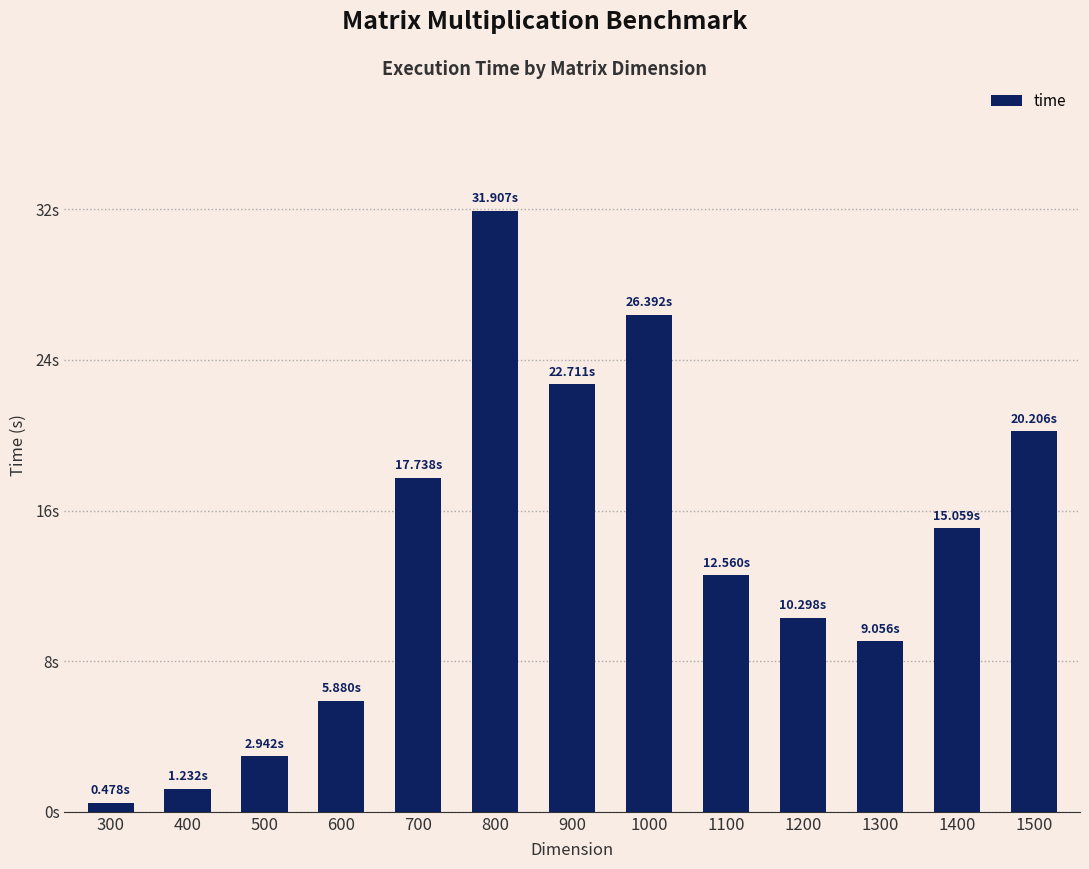

True or false: the data shows 31.9 at 800.

True